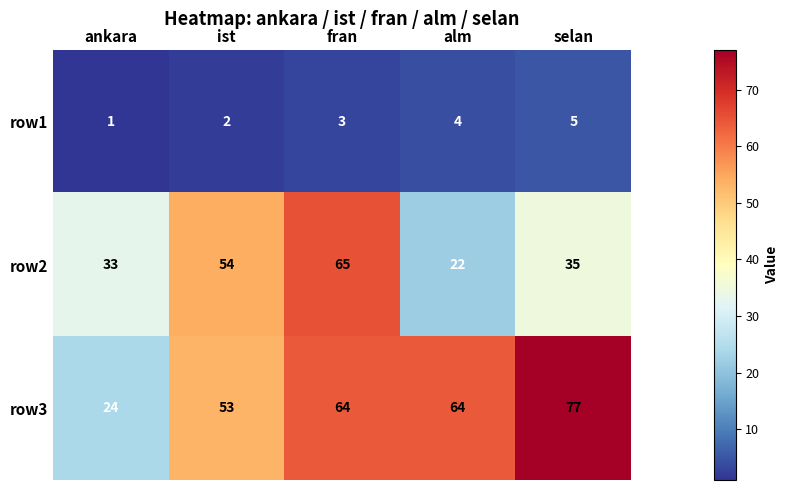

At which category is the sum across all series the highest?

fran